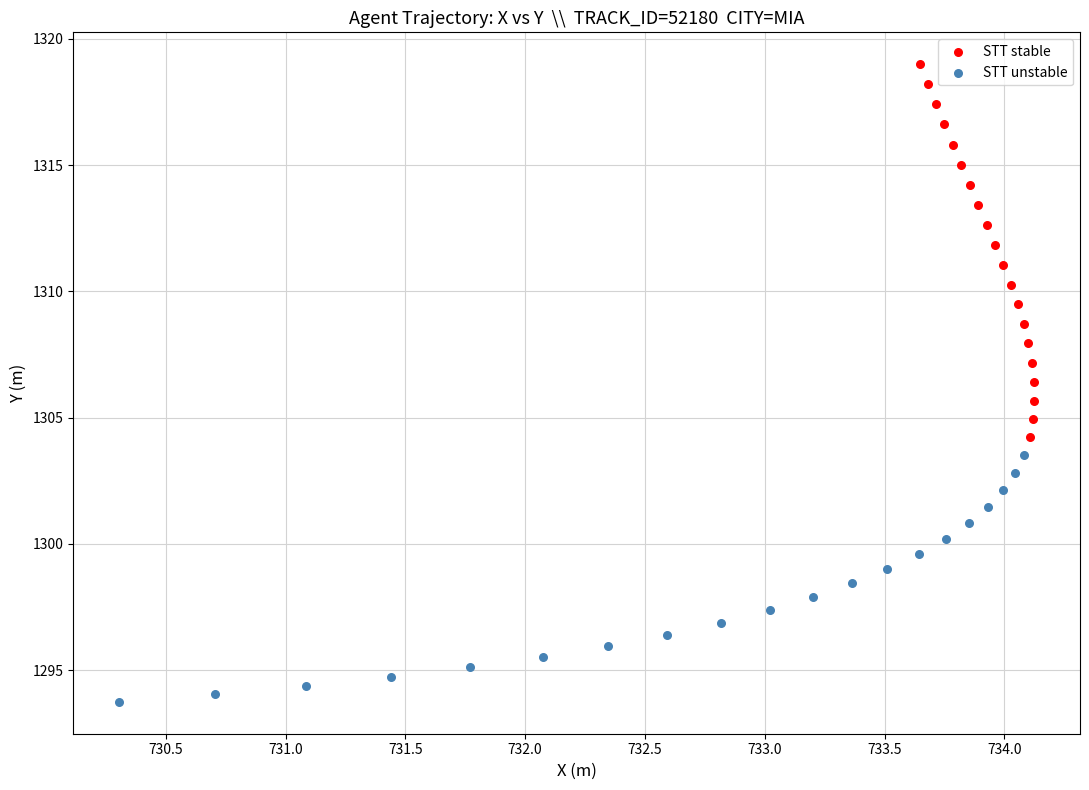

Which series contains the lowest Y value?

STT unstable